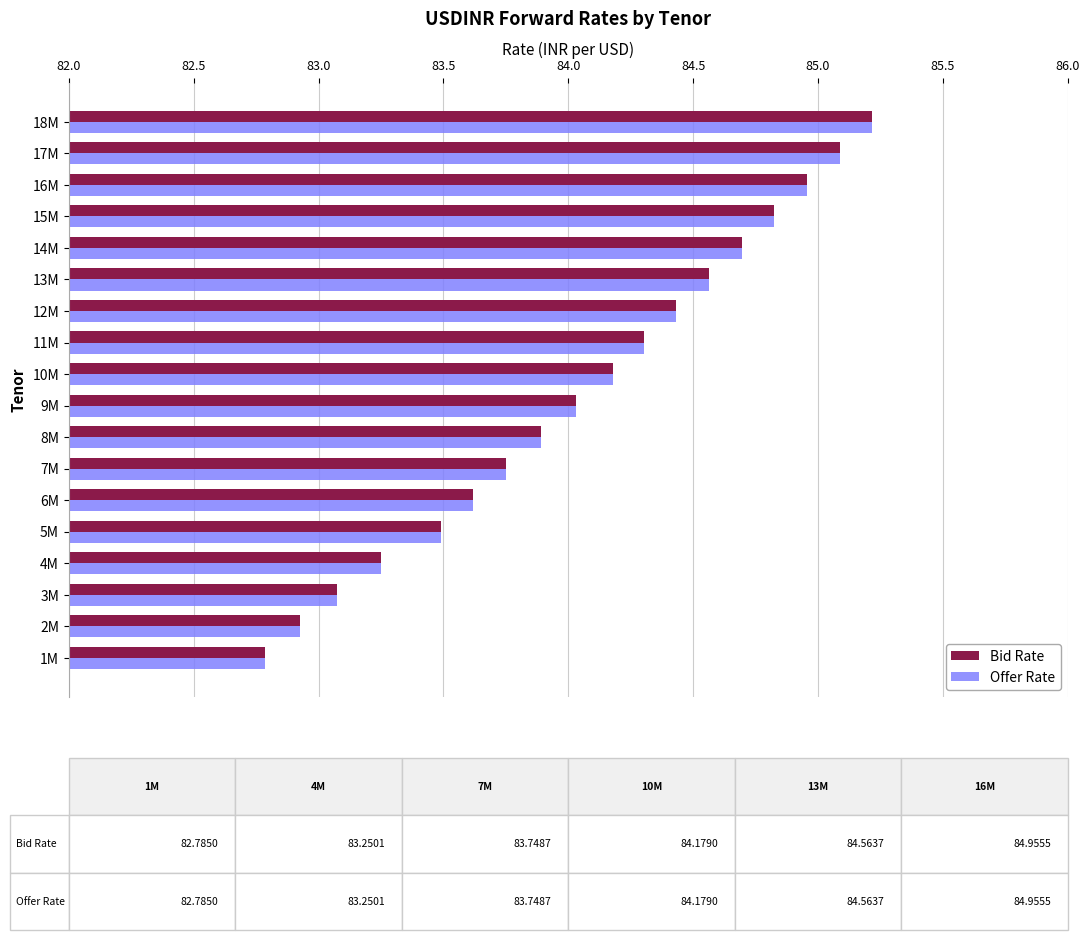

What is the smallest value displayed?

82.8